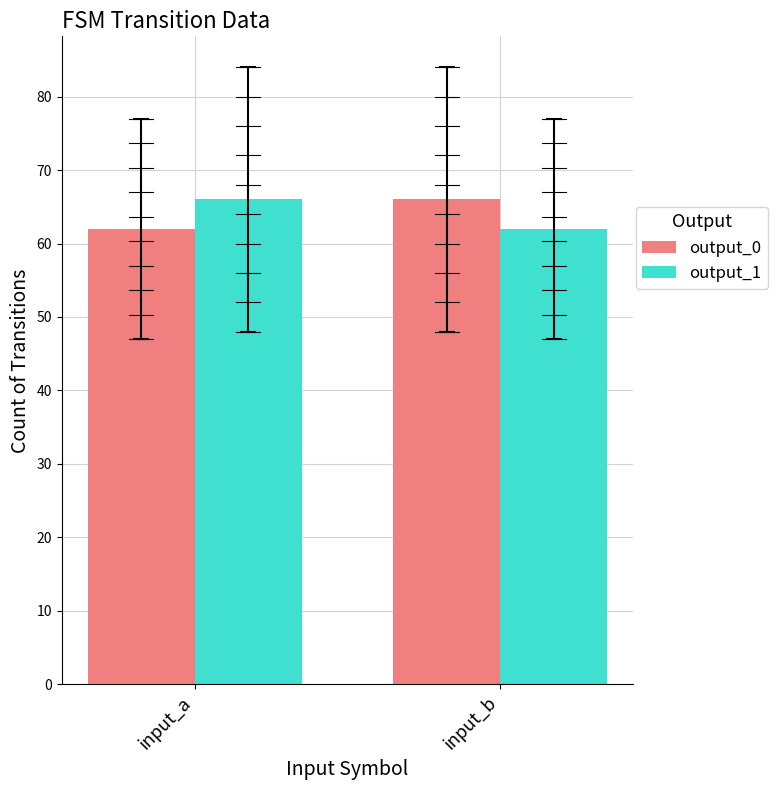

Does the chart contain stacked bars?

No